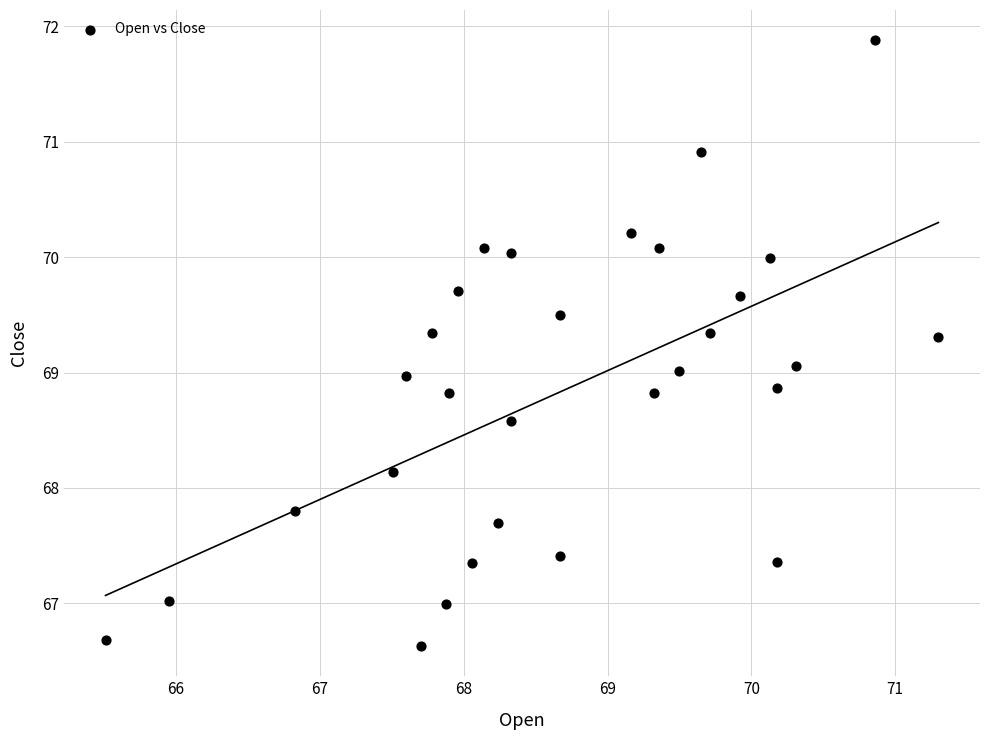

What is the range of X values (max minus min)?

5.8